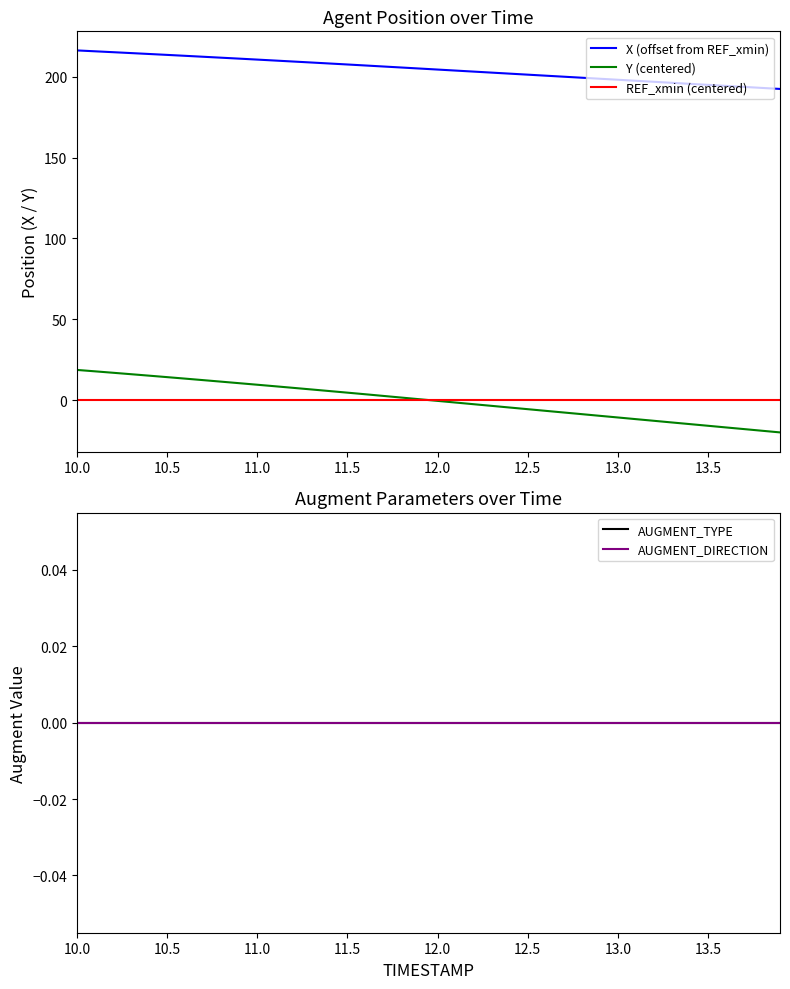

Which category has the highest value in the REF_xmin (centered) series?

10.0